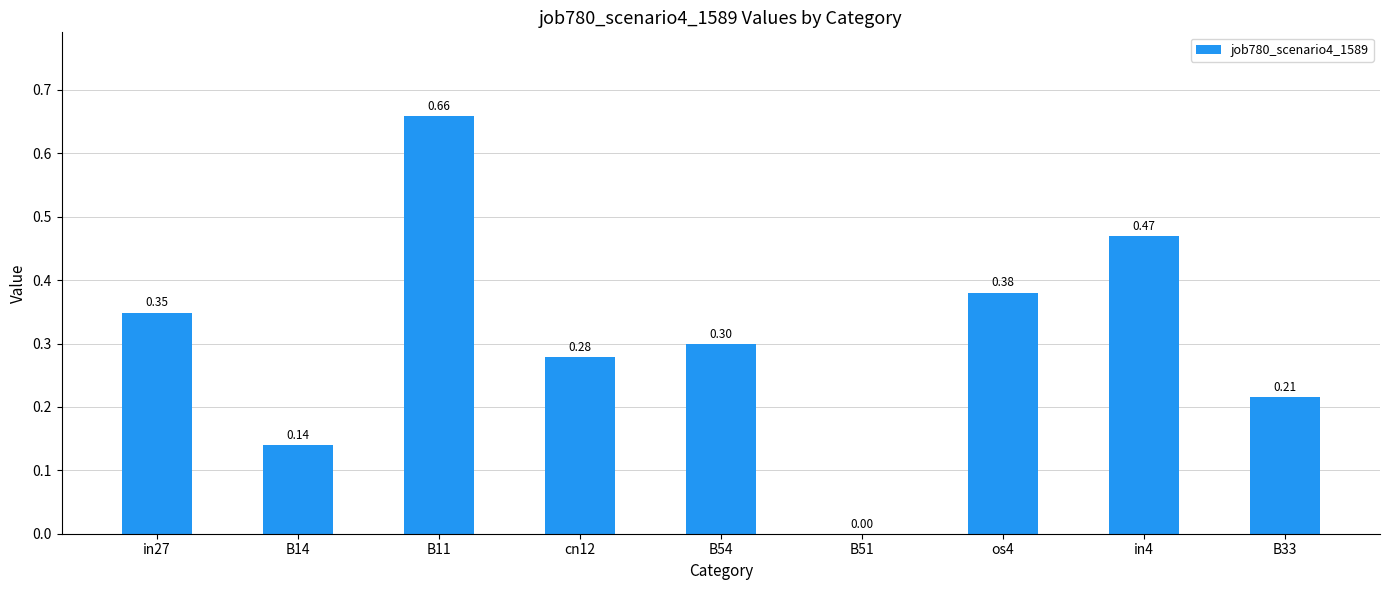

Are the bars horizontal?

No